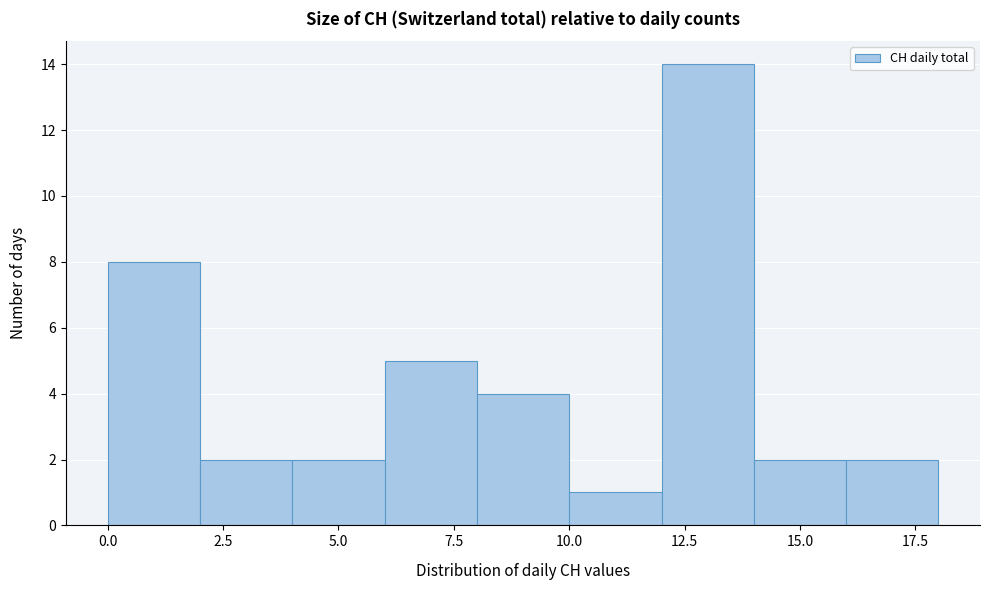

Over which range of the x-axis is the bar tallest?

12 to 14